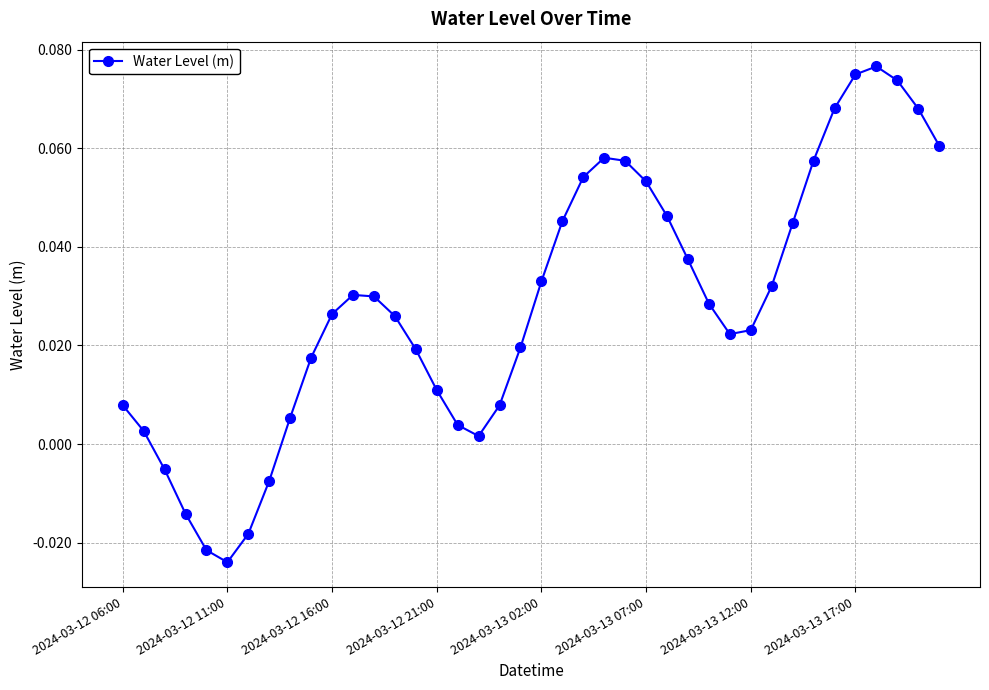

How many interior local peaks (higher than both neighbors) does the data have?

3